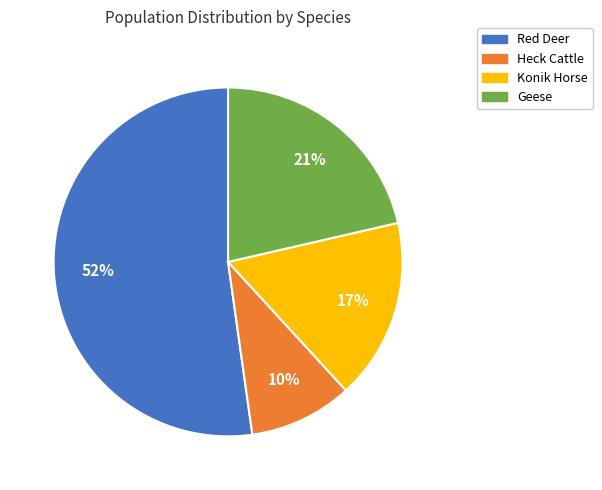

True or false: Red Deer accounts for 52% of the total.

True